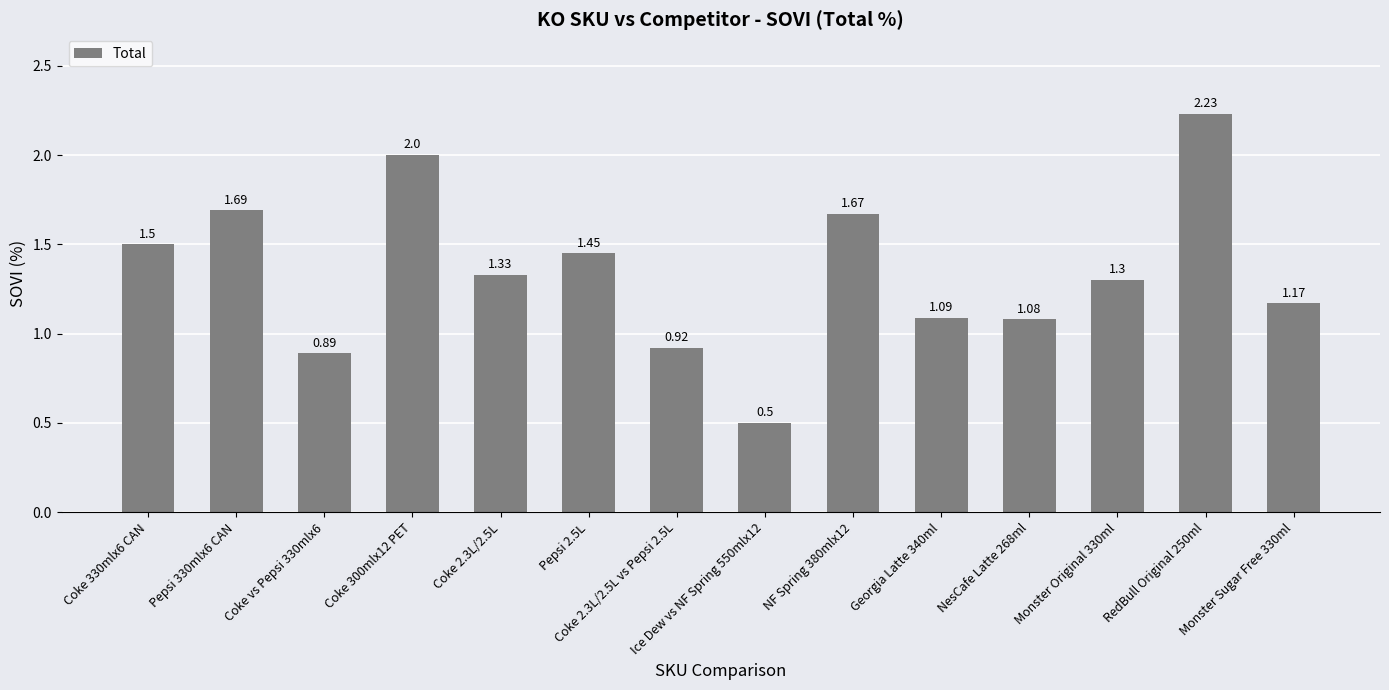

List the labels in order of value, largest first.

RedBull Original 250ml, Coke 300mlx12 PET, Pepsi 330mlx6 CAN, NF Spring 380mlx12, Coke 330mlx6 CAN, Pepsi 2.5L, Coke 2.3L/2.5L, Monster Original 330ml, Monster Sugar Free 330ml, Georgia Latte 340ml, NesCafe Latte 268ml, Coke 2.3L/2.5L vs Pepsi 2.5L, Coke vs Pepsi 330mlx6, Ice Dew vs NF Spring 550mlx12